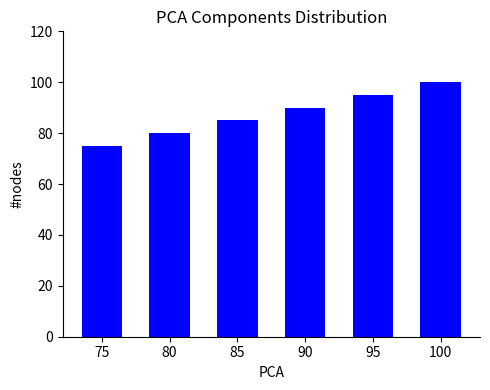

What is the value of the 1st bar from the left?

75